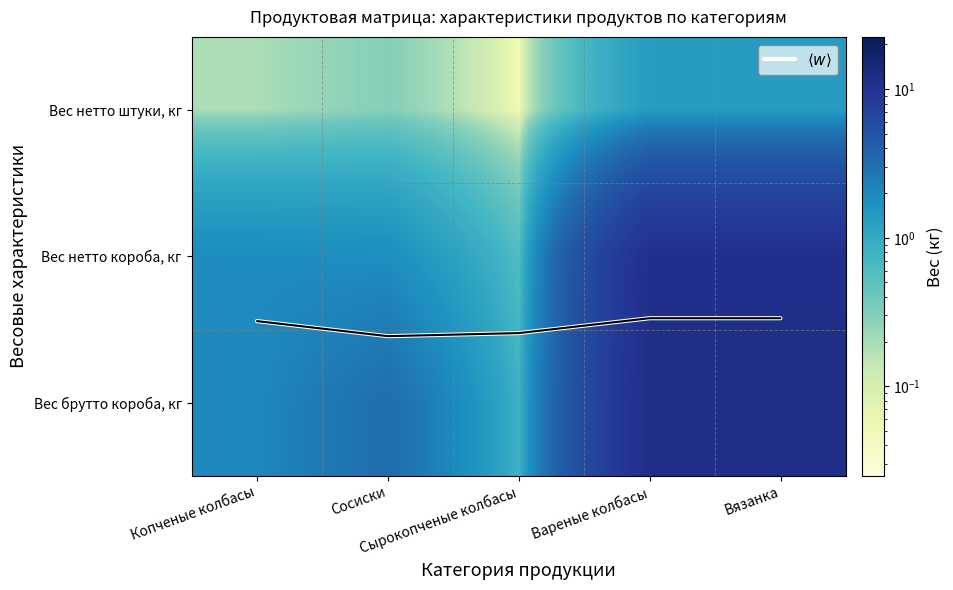

How many distinct data groups are displayed?

4